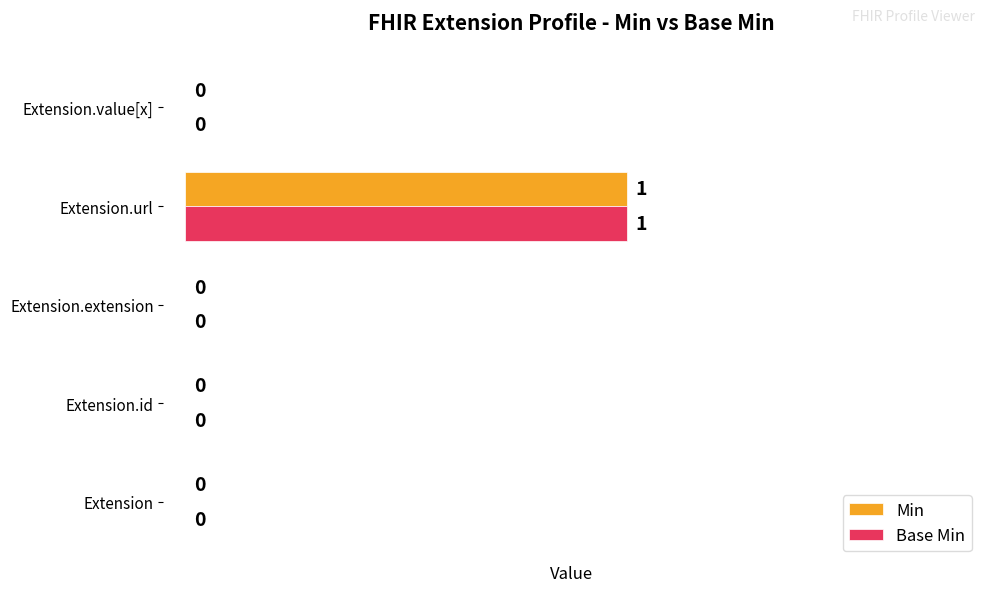

What is the sum of all Min values?

1